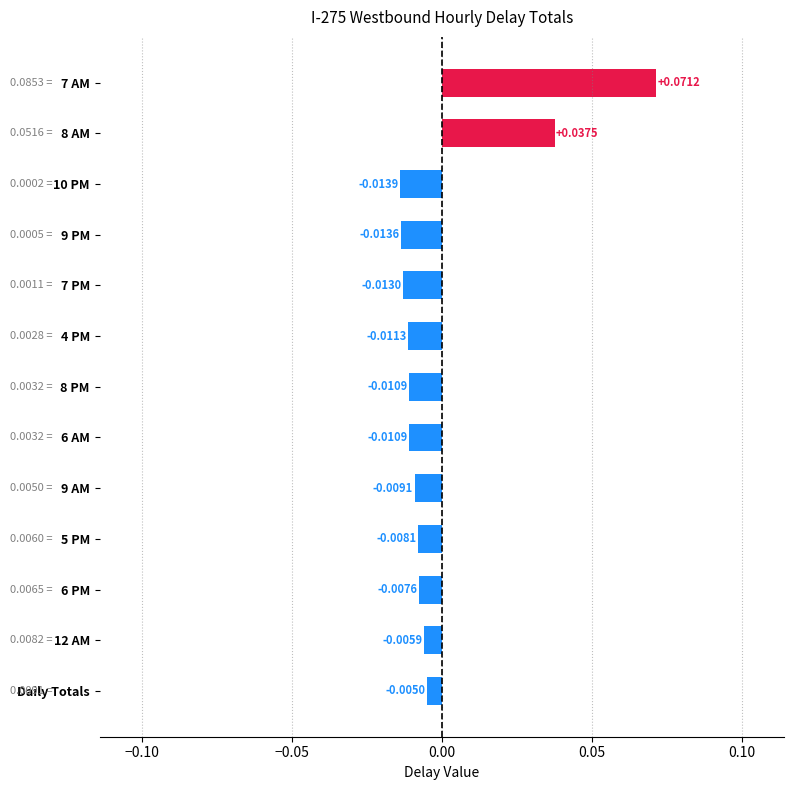

At which label is the value closest to 0?

Daily Totals